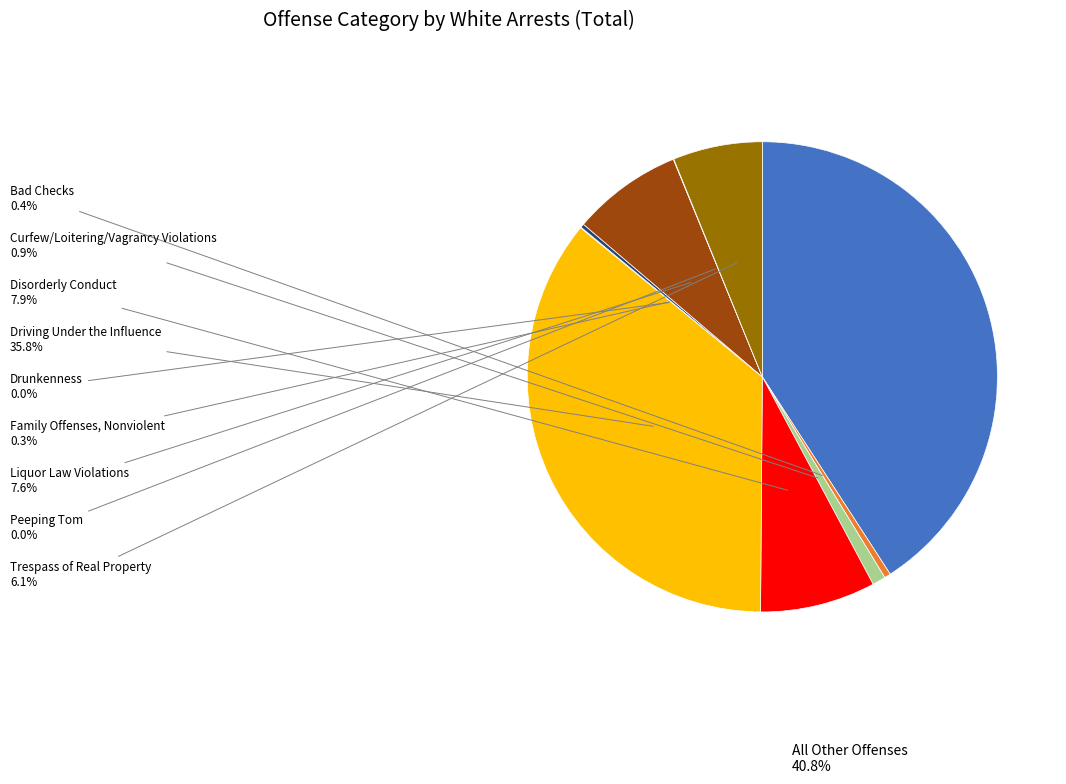

Does any single category account for the majority?

No